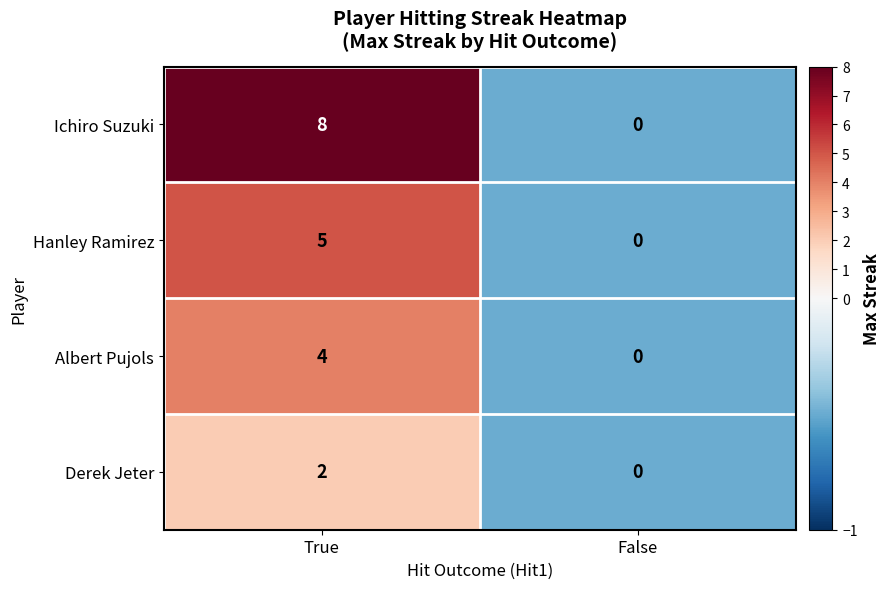

Rank the series by their maximum value, from highest to lowest.

Ichiro Suzuki, Hanley Ramirez, Albert Pujols, Derek Jeter